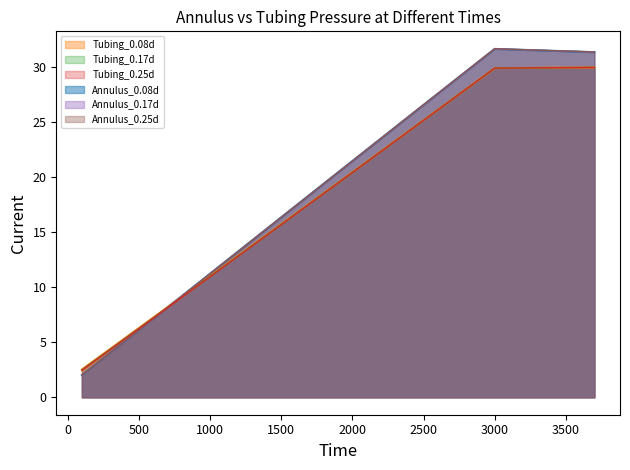

What is the difference between the second highest and minimum values in the Tubing_0.08d series?

27.4